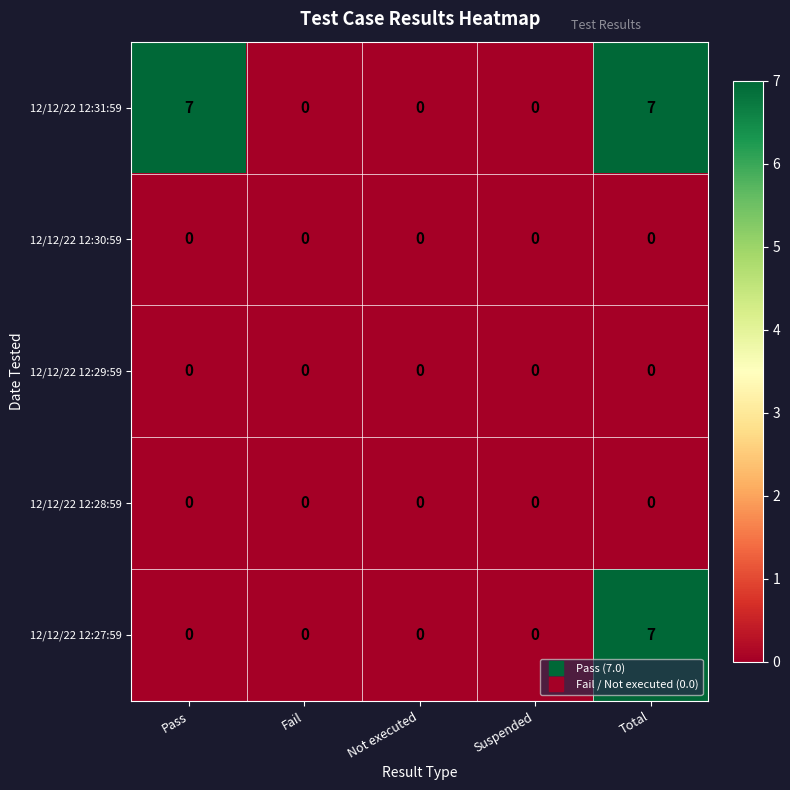

What is the greatest value displayed?

7